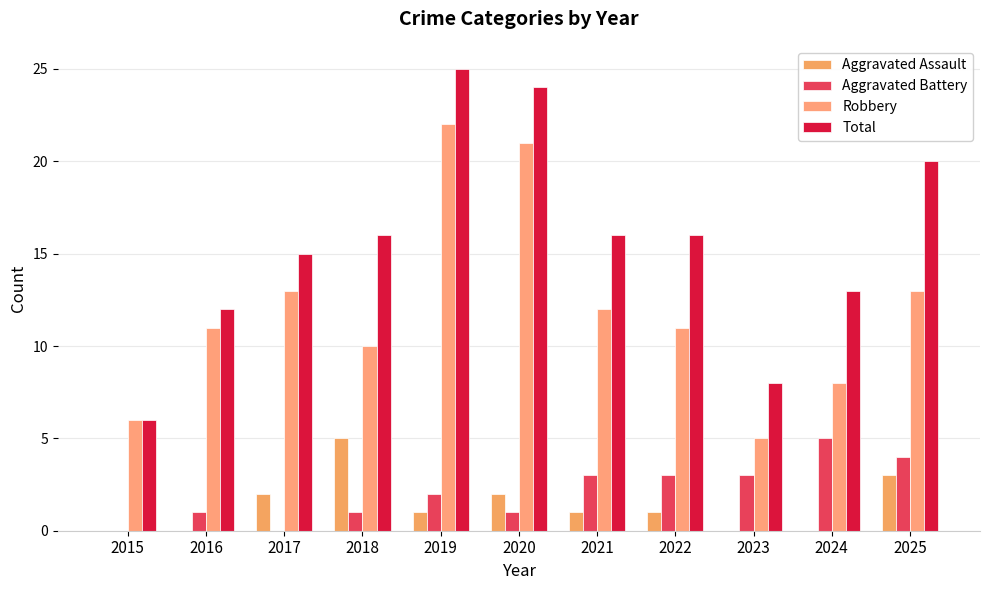

Are the bars horizontal?

No